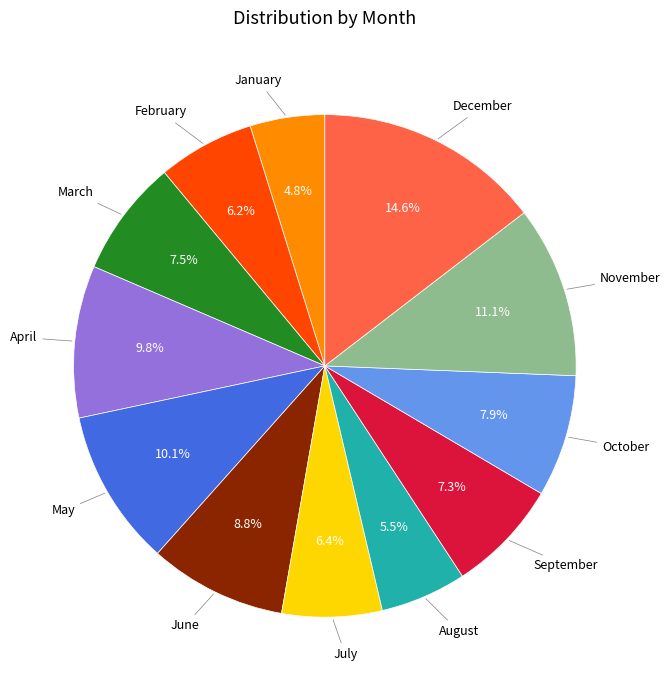

Does any single category account for the majority?

No